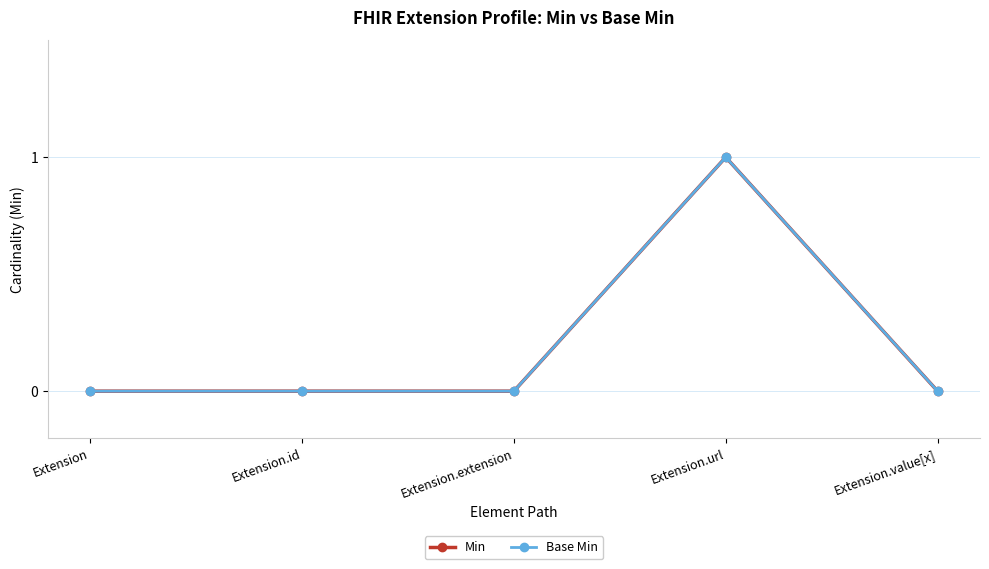

Is this an area chart (filled region under the line)?

No